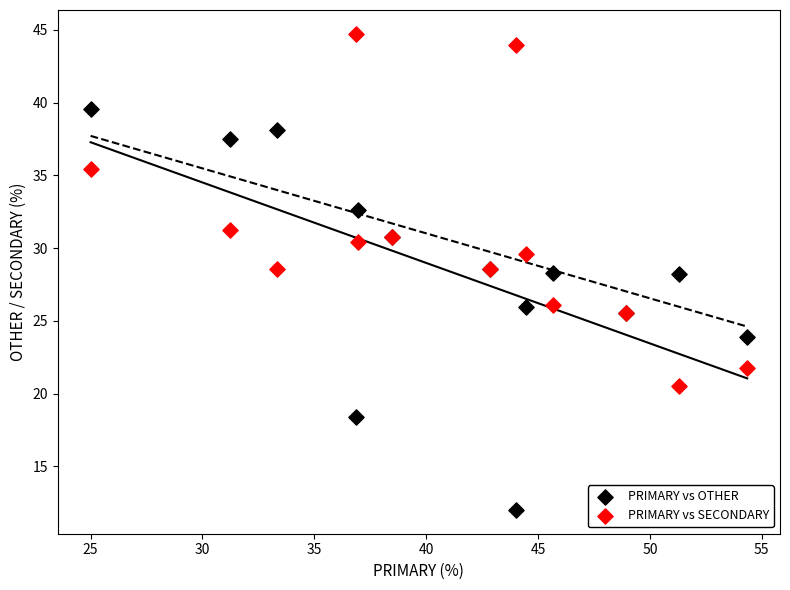

Which series contains the lowest Y value?

PRIMARY vs OTHER